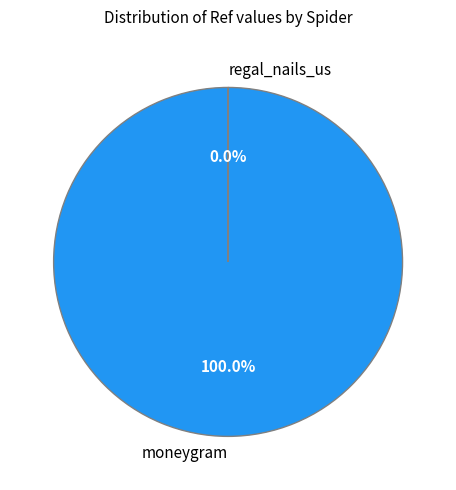

What is the majority slice?

moneygram